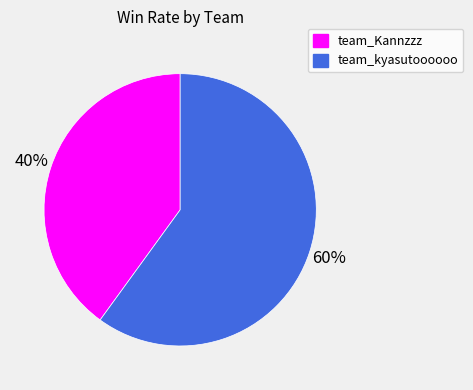

To the nearest percent, what percentage of the pie is team_kyasutoooooo?

60%